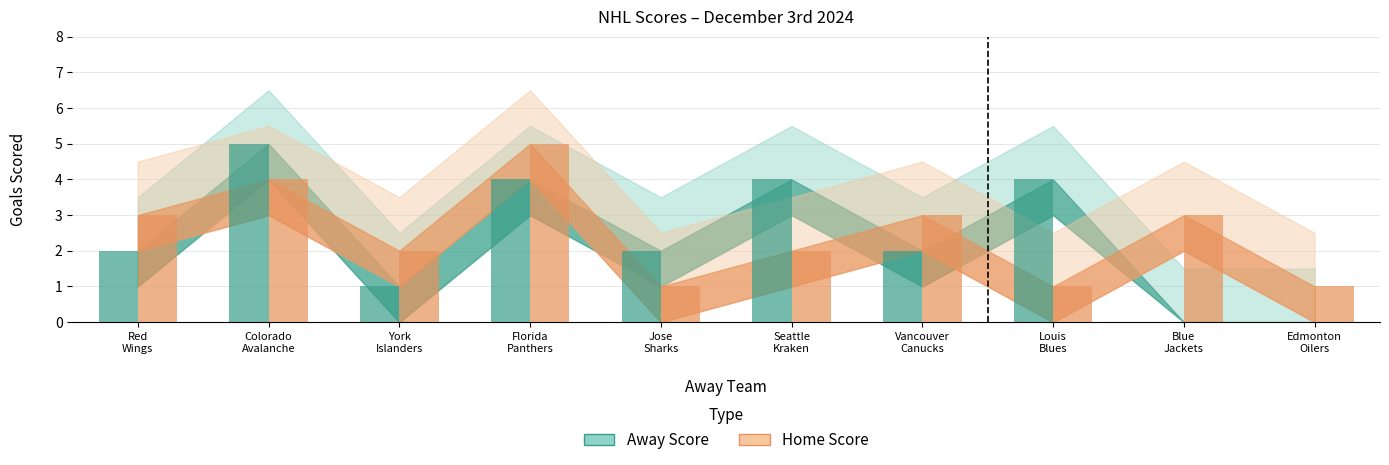

What is the value of the Home Score bar at the 6th from the left?

2